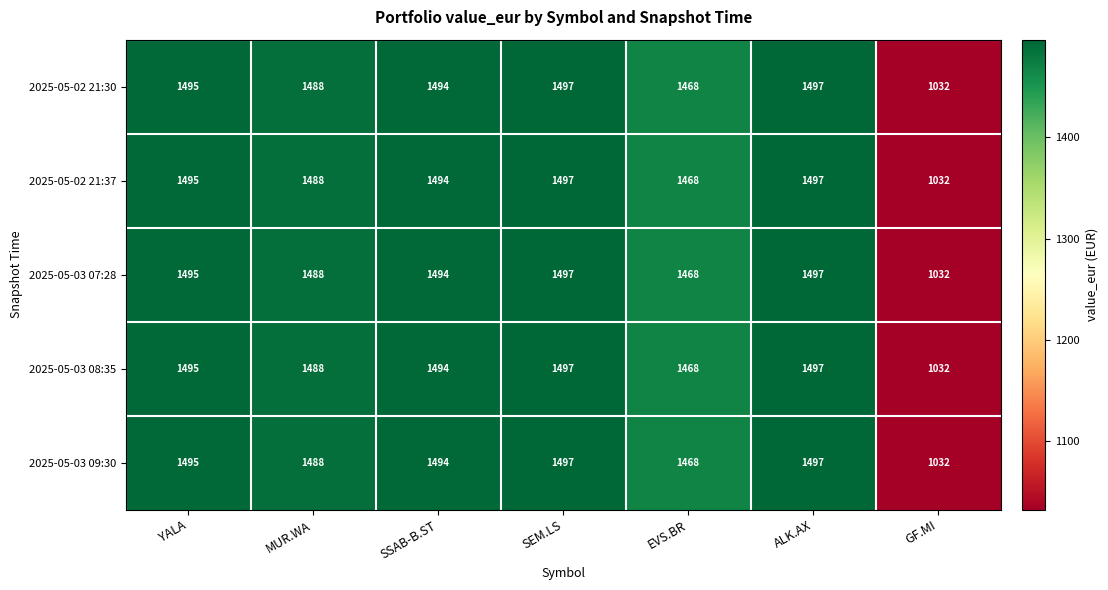

What value does the 2025-05-02 21:37 series have at GF.MI, to the nearest 5?

1030